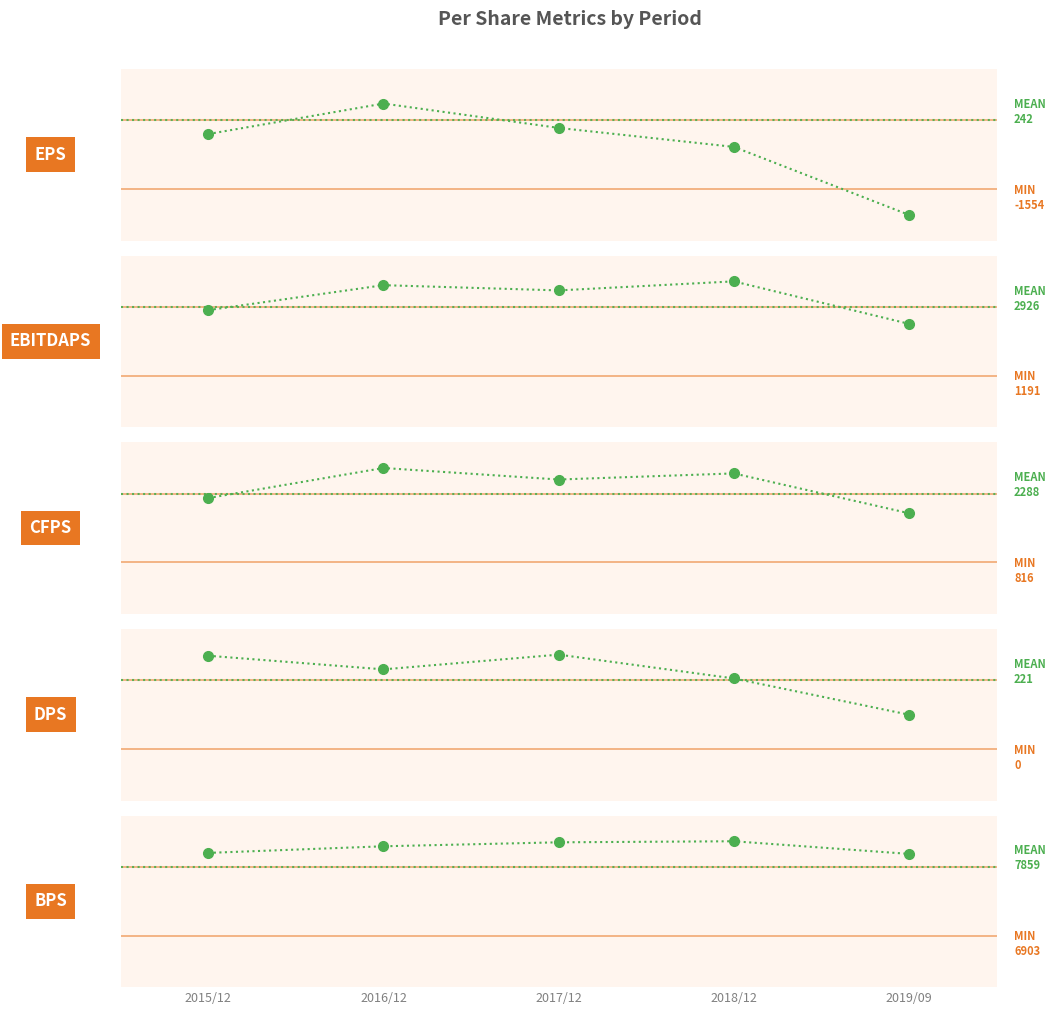

What is the label of the 3rd point from the left?

2017/12